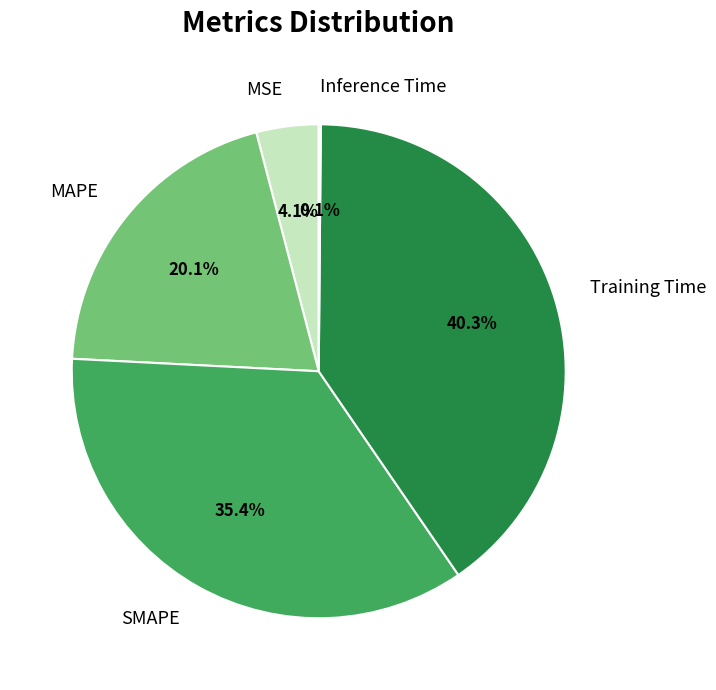

To the nearest percent, what portion does SMAPE represent?

35%